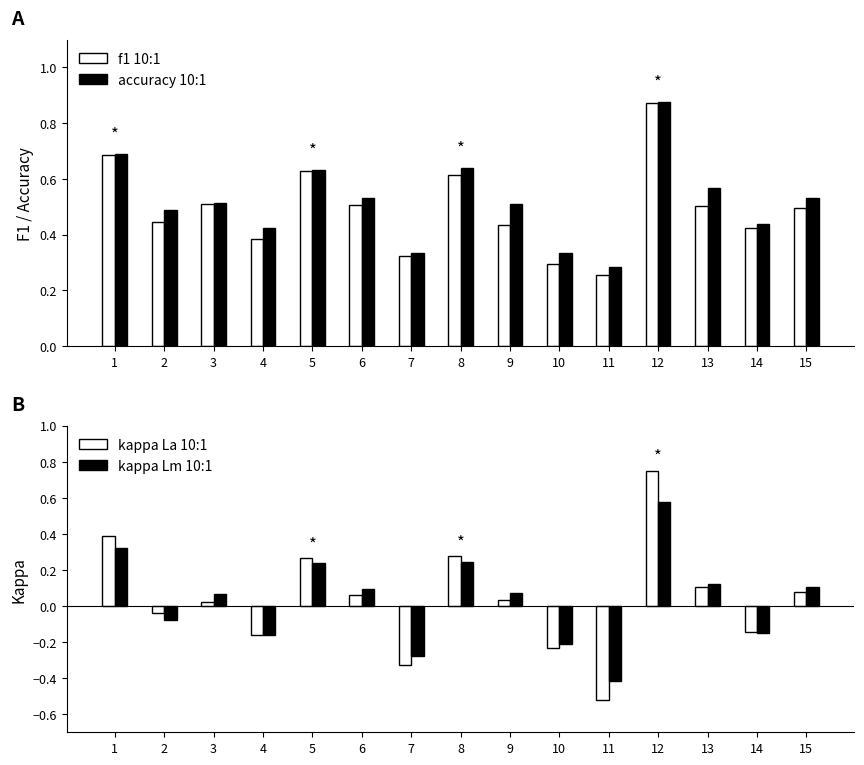

What is the sum of the kappa (La 10:1) values at 3 and 8?

0.3